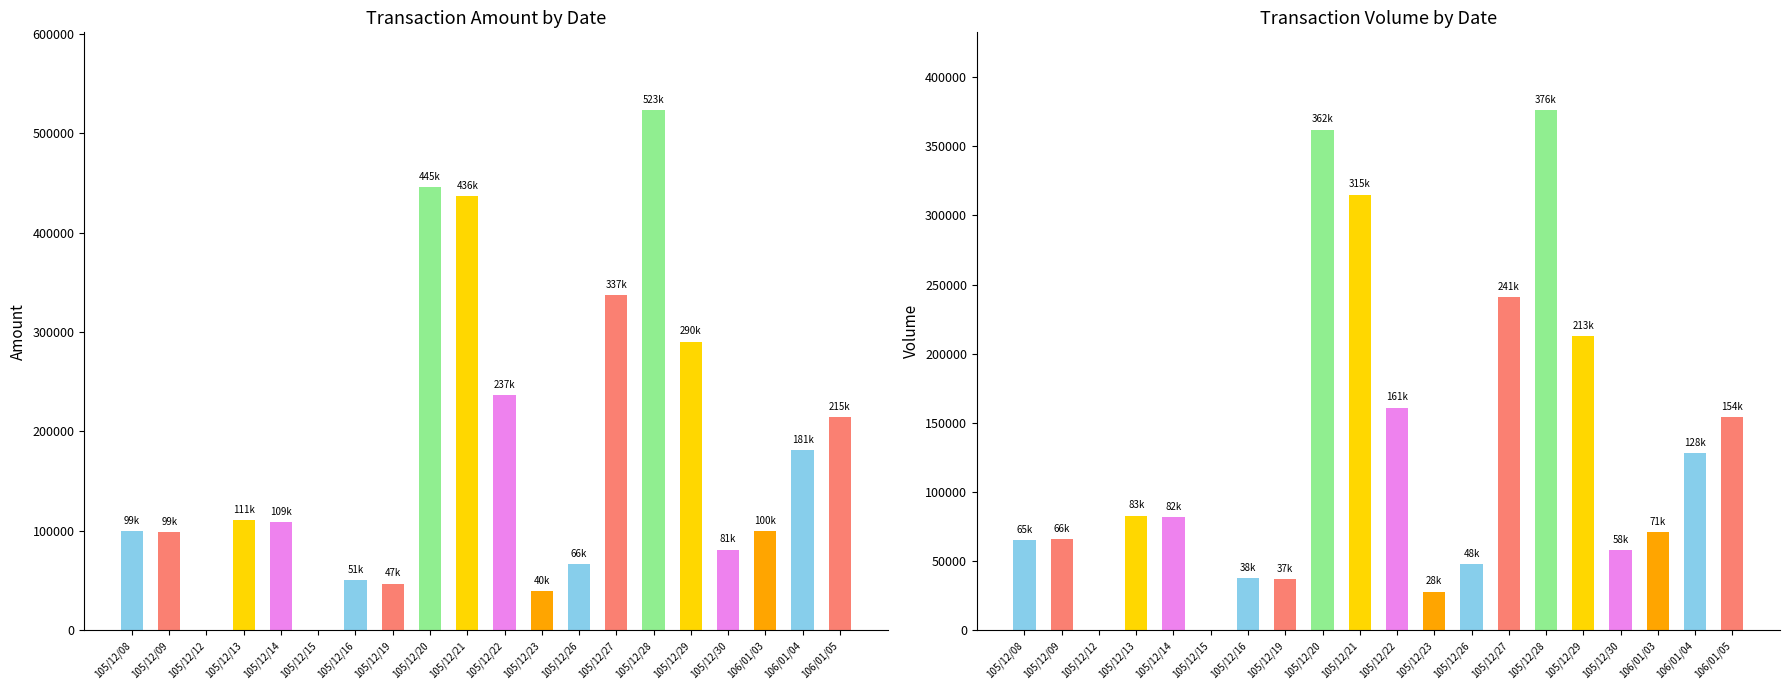

Reading left to right, what are all the values shown in this chart?

col_2 (Amount): 99450	98950	0	111230	109060	0	50860	46990	445440	436380	236970	39760	66240	337420	523010	290470	81200	100110	181190	214630
col_1 (Volume): 65000	66000	0	83000	82000	0	38000	37000	362000	315000	161000	28000	48000	241000	376000	213000	58000	71000	128000	154000